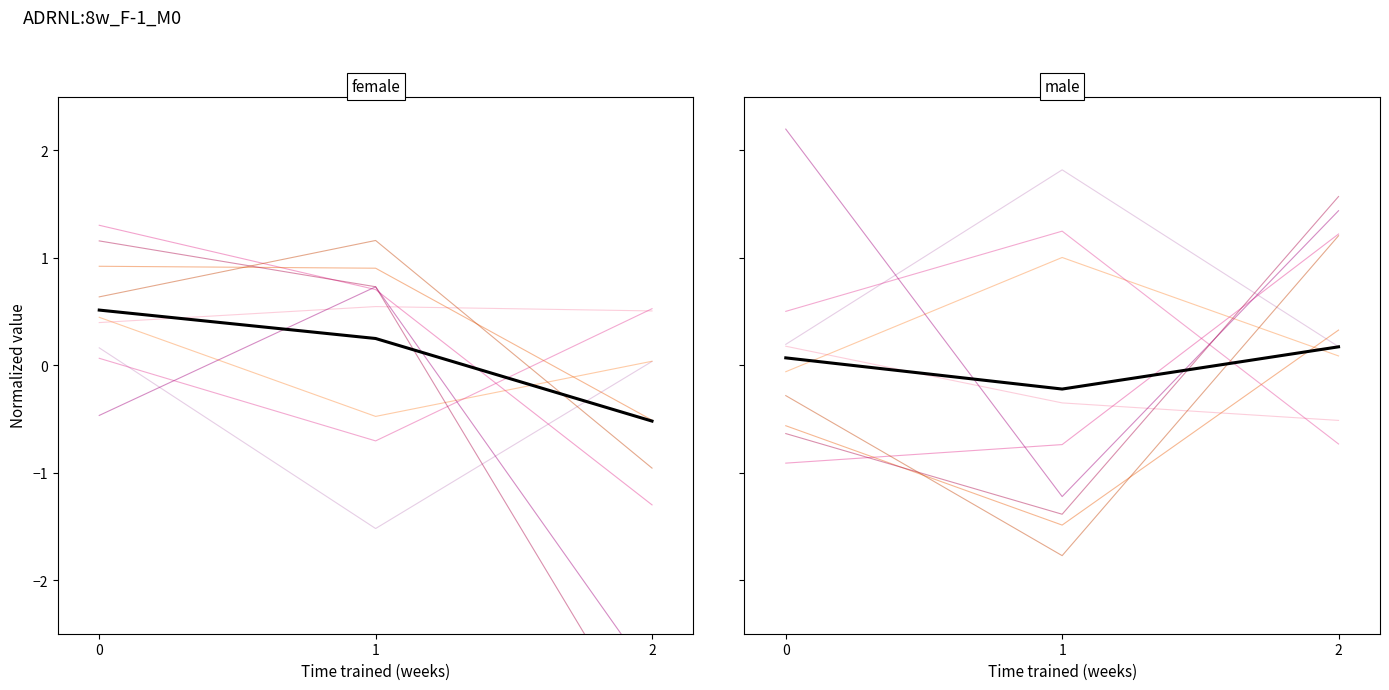

Does the chart have visible grid lines?

No